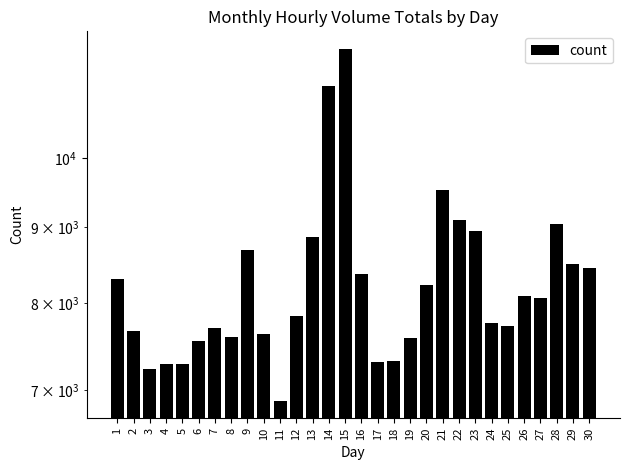

At which category does the chart reach its minimum across all series?

11